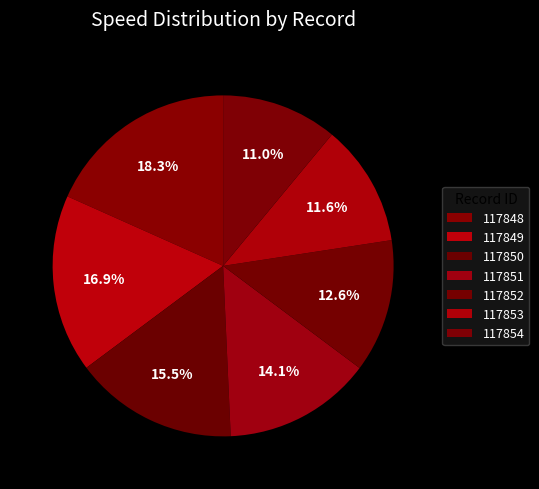

How many segments does this pie chart have?

7